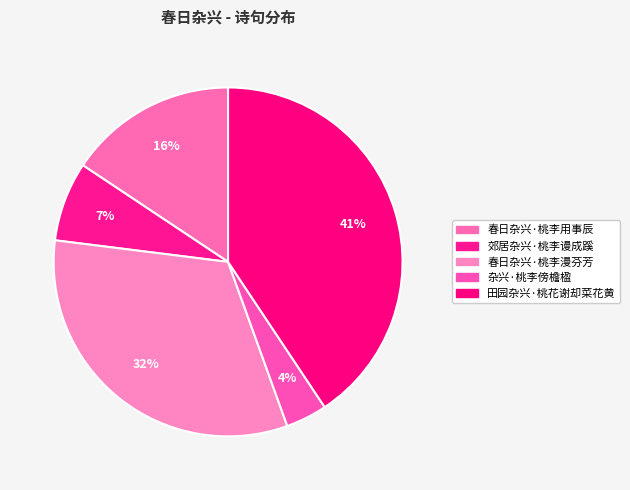

Approximately how many times larger is the value at 杂兴·桃李傍檐楹 compared to 郊居杂兴·桃李谩成蹊?

0.5